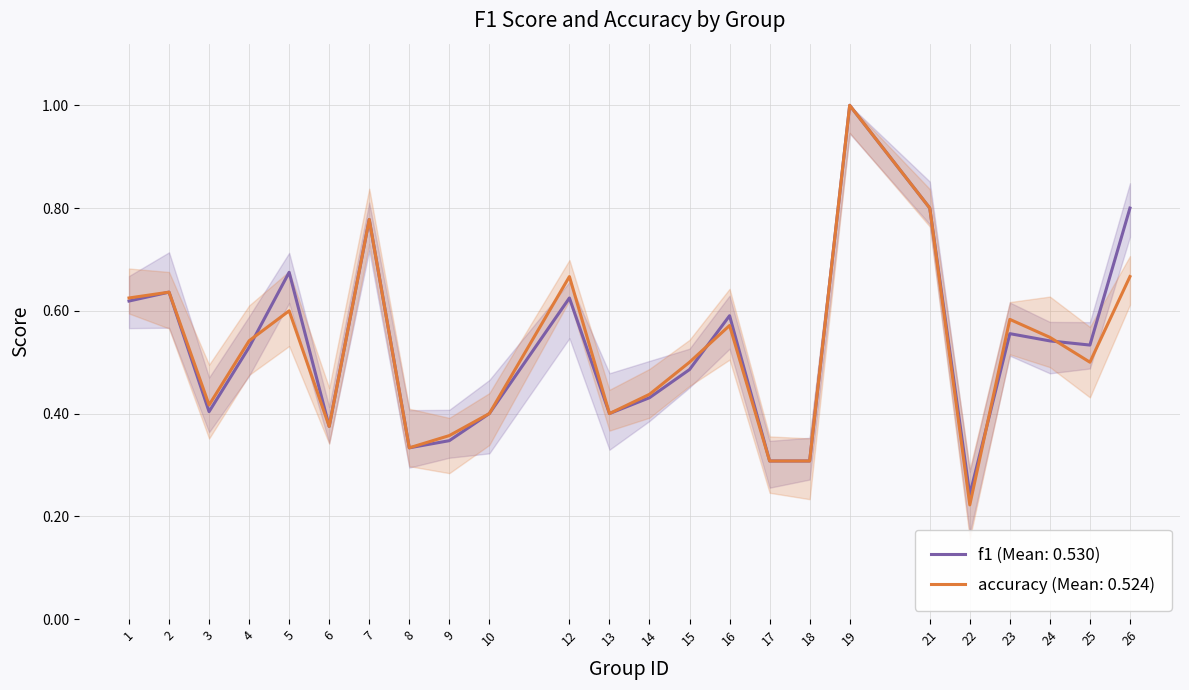

What is the value of the accuracy point at the 23rd from the left?

0.5